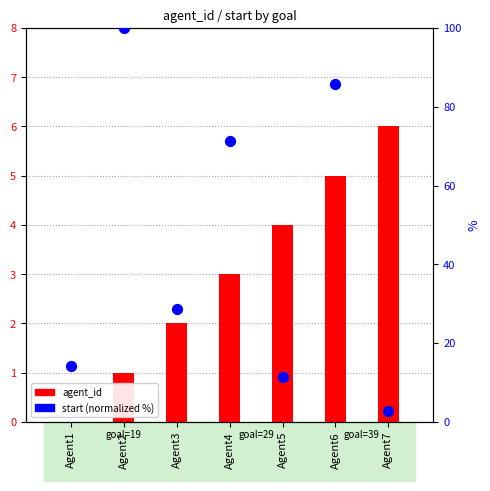

Which series has the largest Y range (max minus min)?

start (normalized)